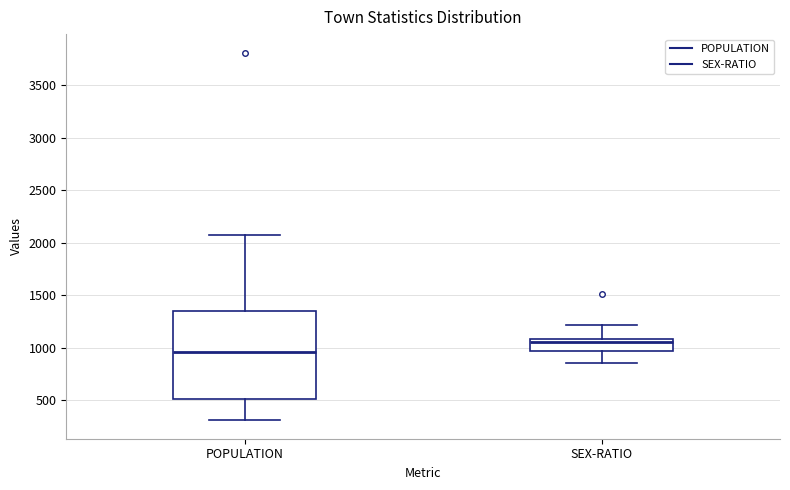

Which box is the tallest, from its lower edge to its upper edge?

POPULATION